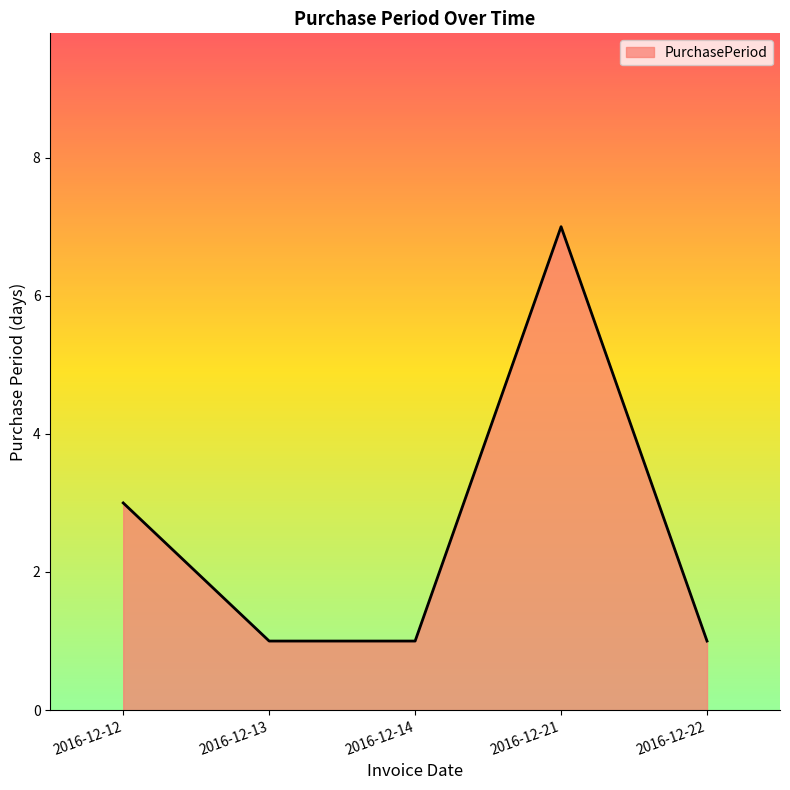

Is it true that the value at 2016-12-12 is 4?

False